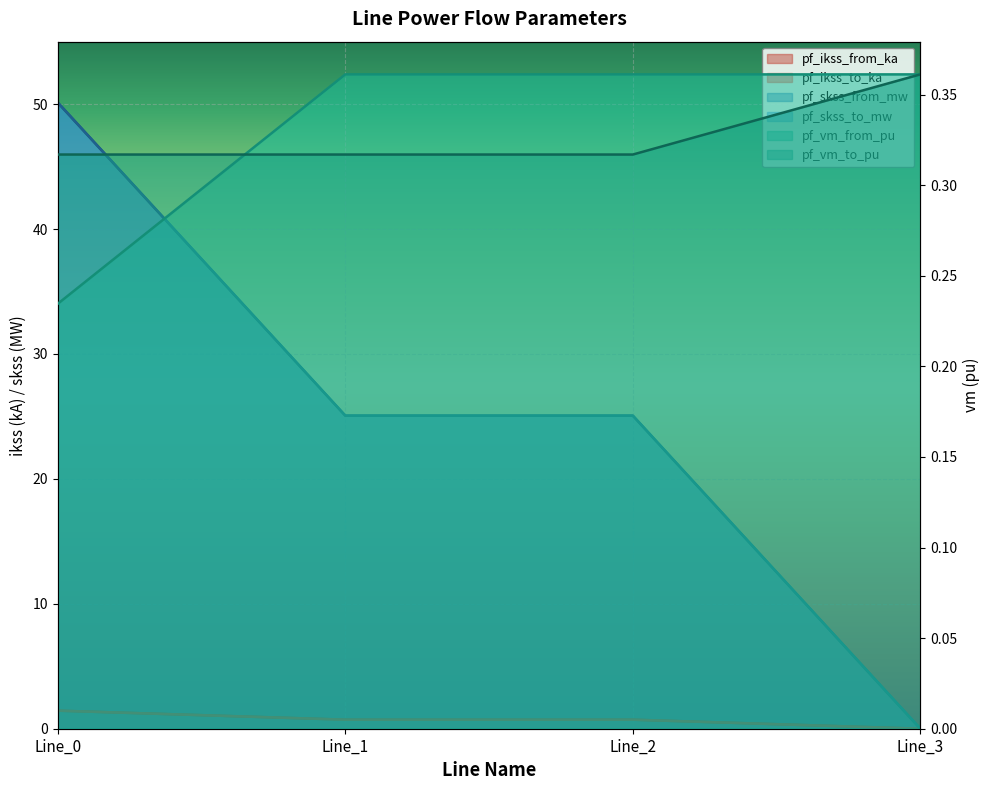

True or false: pf_vm_to_pu has a value of 0.3 at Line_0.

True